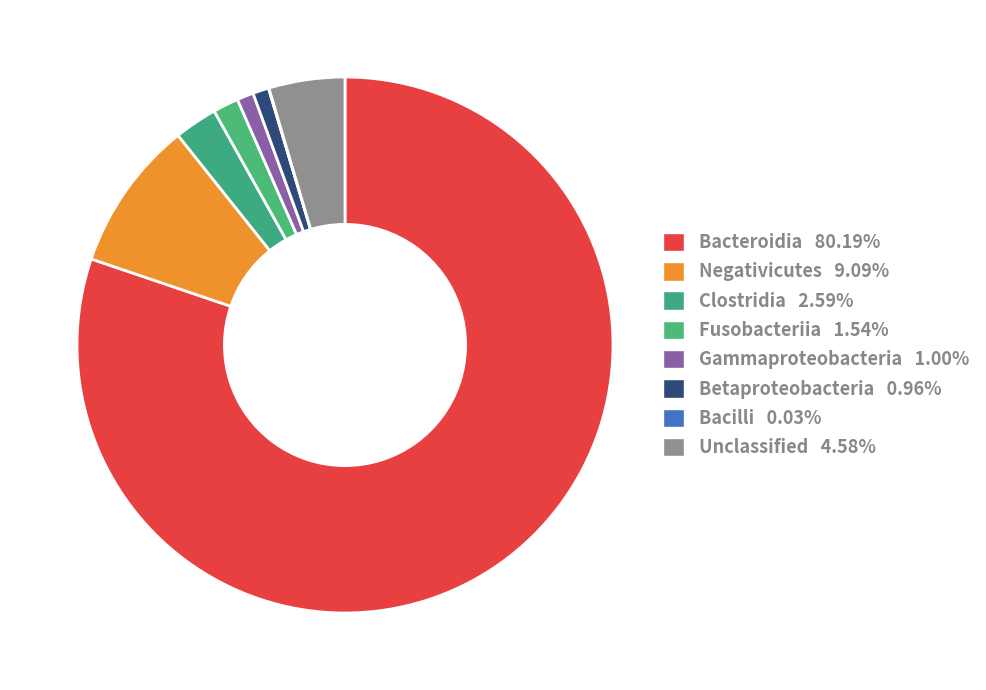

Is there any slice that represents more than half of the pie?

Yes